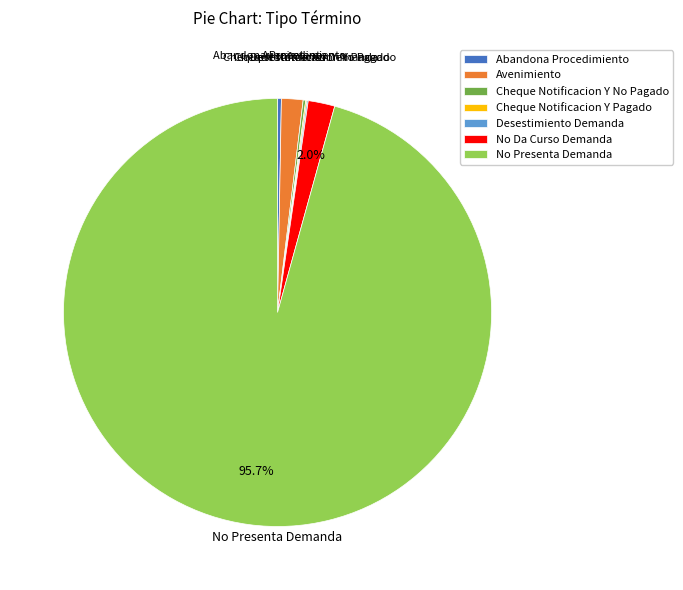

Does any single category account for the majority?

Yes